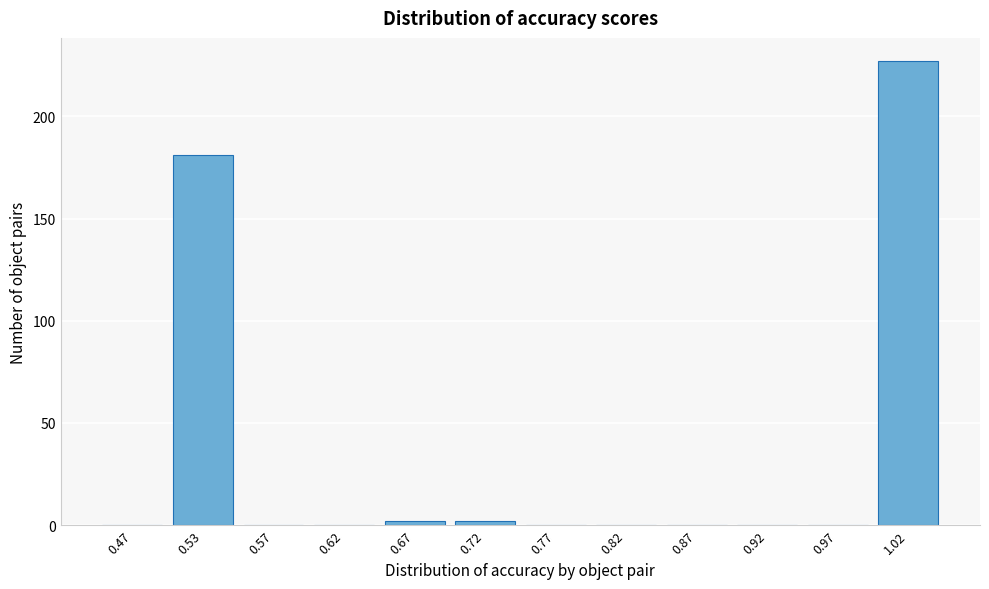

Reading left to right, extract all data points from this chart.

0.47=0	0.53=181	0.57=0	0.62=0	0.67=2	0.72=2	0.77=0	0.82=0	0.87=0	0.92=0	0.97=0	1.02=227